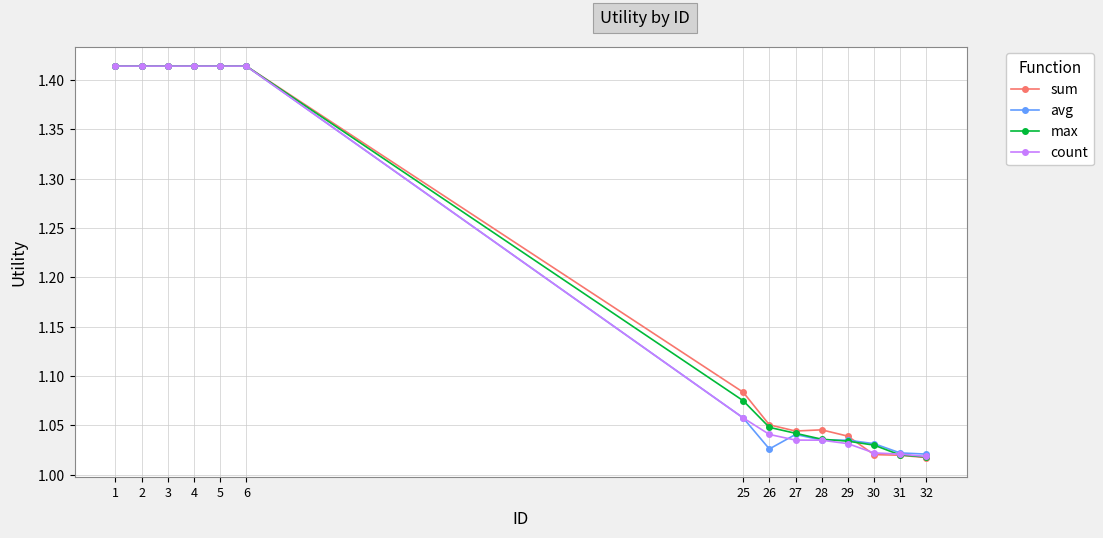

The value of avg at 29 is 0.4. True or false?

False